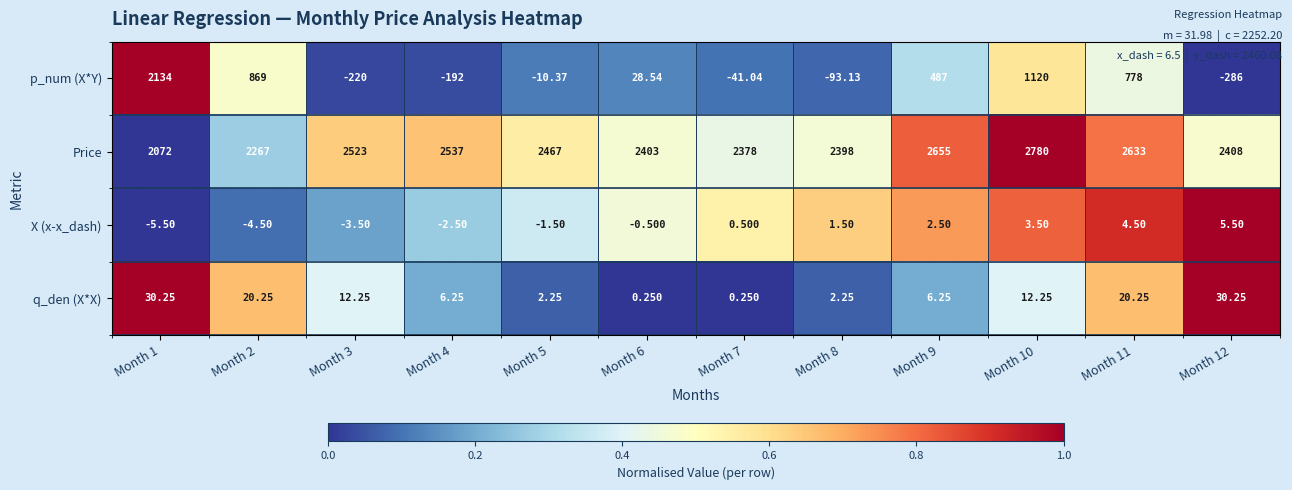

List the series in order of their peak value, highest first.

Price, p_num (X*Y), q_den (X*X), X (x-x_dash)